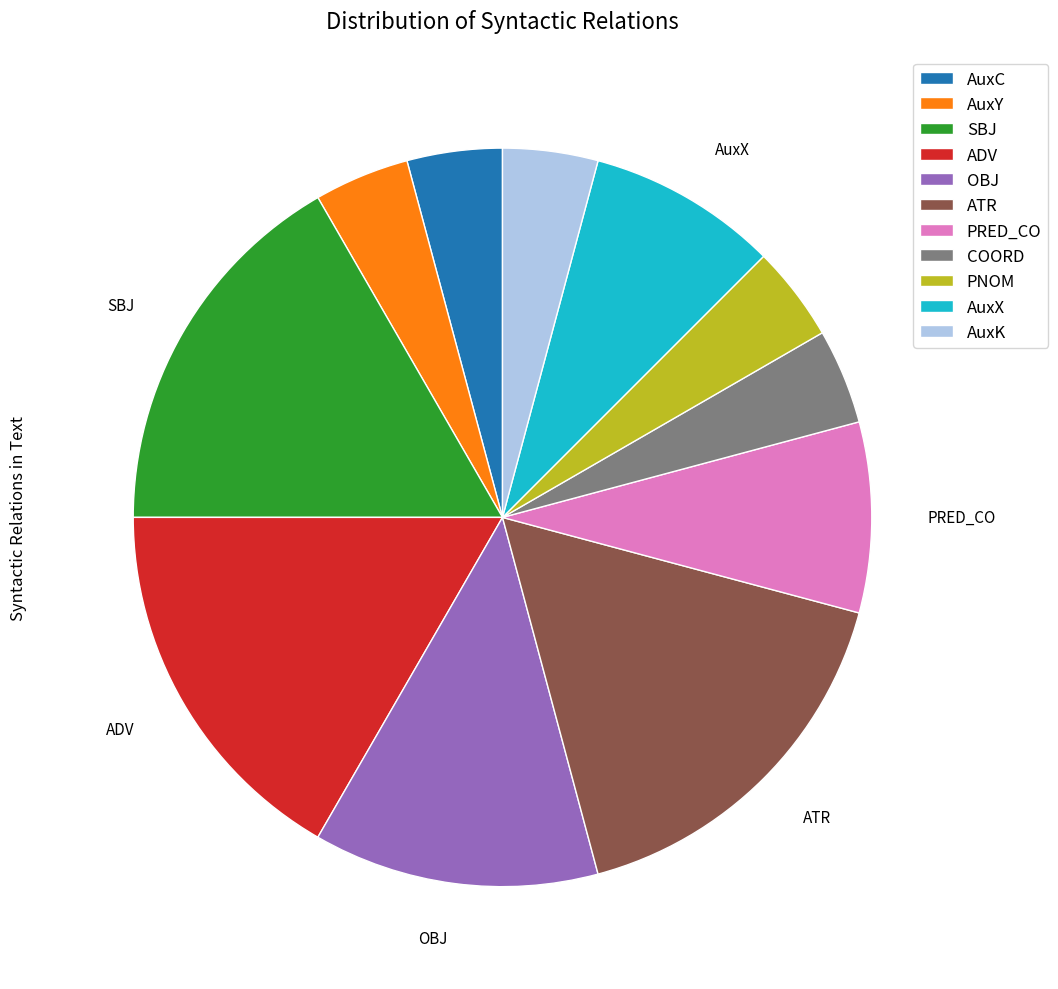

Combined, do PRED_CO and AuxC account for over 50%?

No